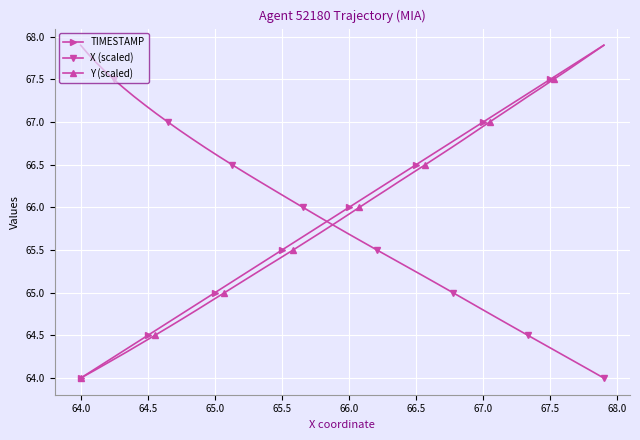

Which series has the largest range (max minus min)?

TIMESTAMP